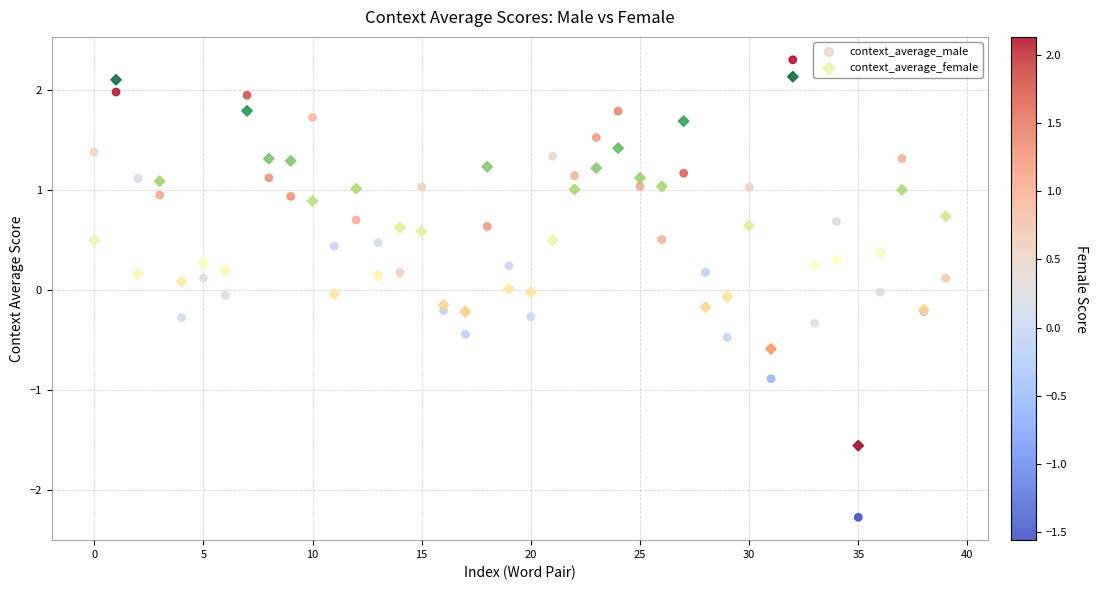

Which series has the largest Y range (max minus min)?

context_average_male